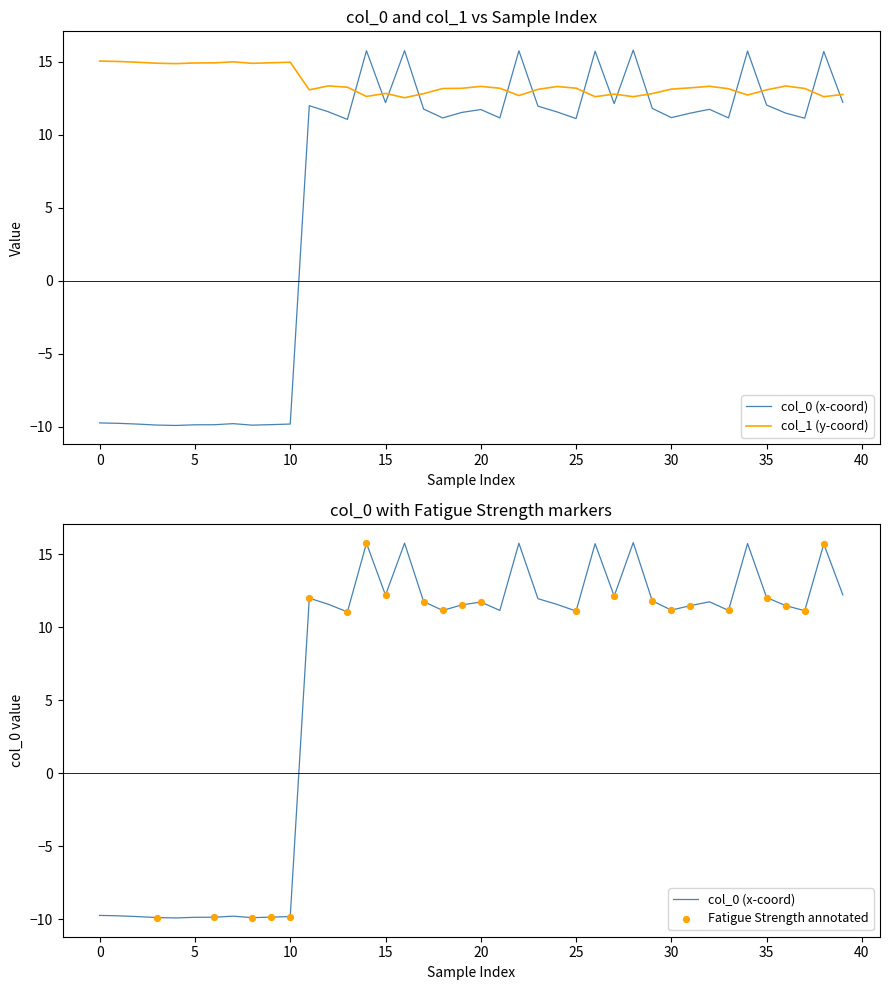

Which series has the largest Y range (max minus min)?

col_0